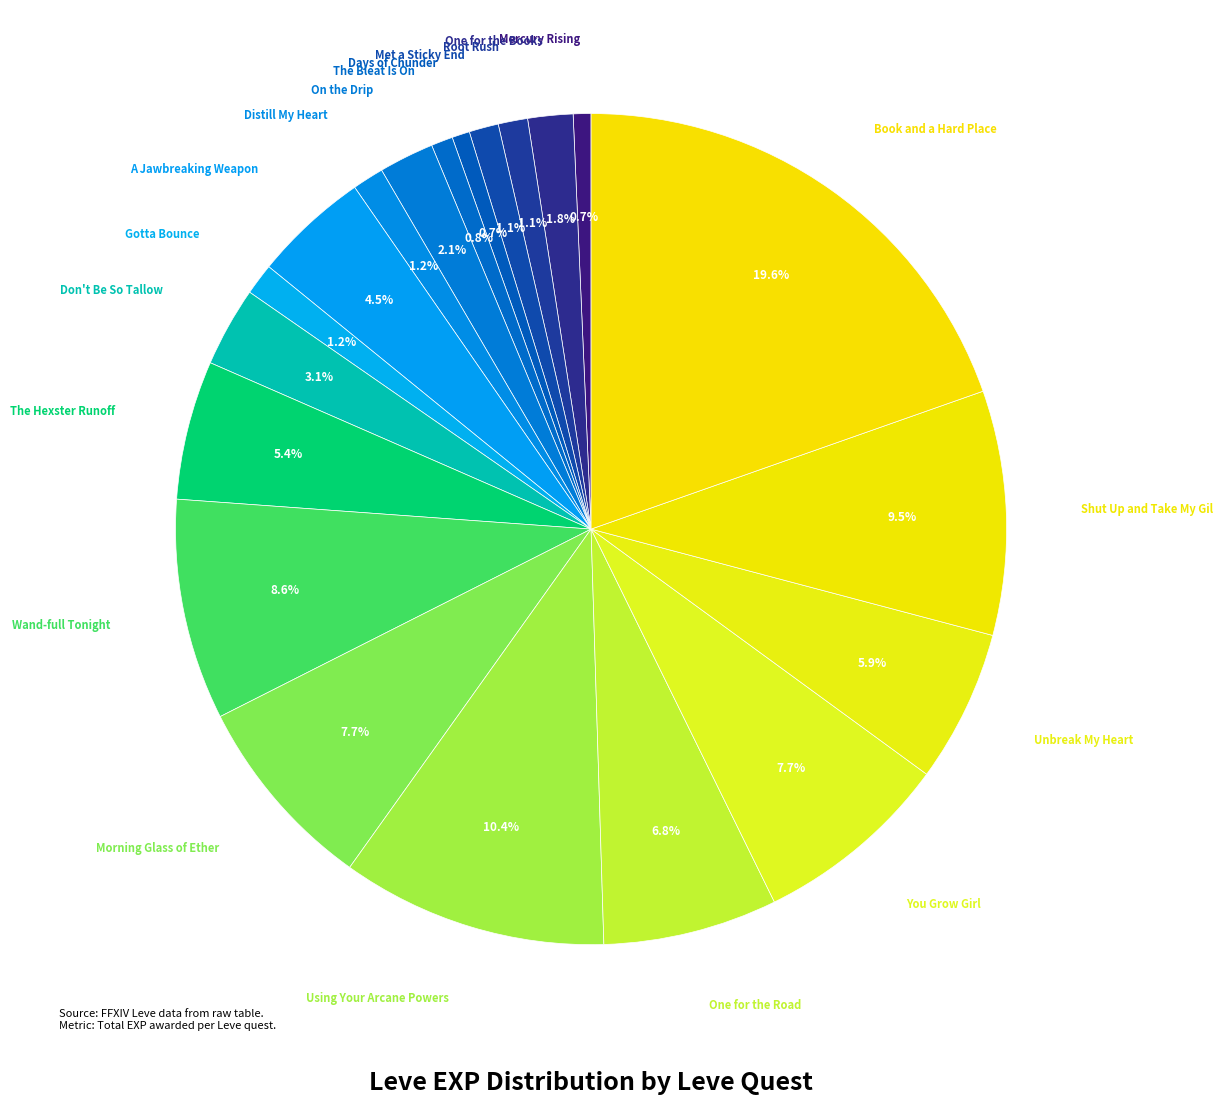

What is the largest slice in the pie chart?

Book and a Hard Place